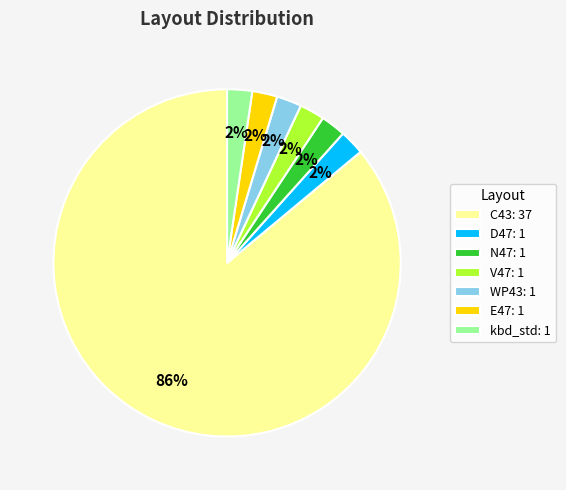

Is it true that D47 is 2% of the pie?

True